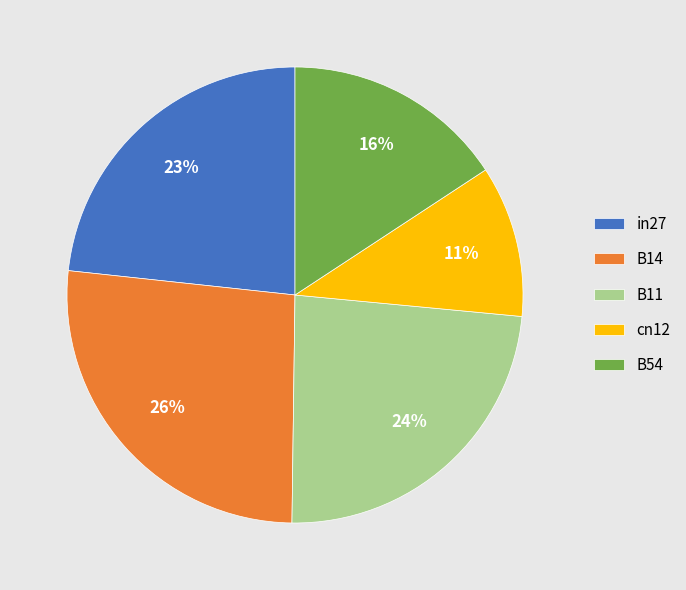

To the nearest percent, what is the average slice percentage?

20%